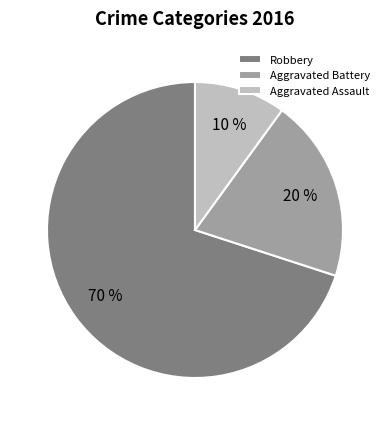

Do Aggravated Assault and Robbery together represent more than half of the pie?

Yes